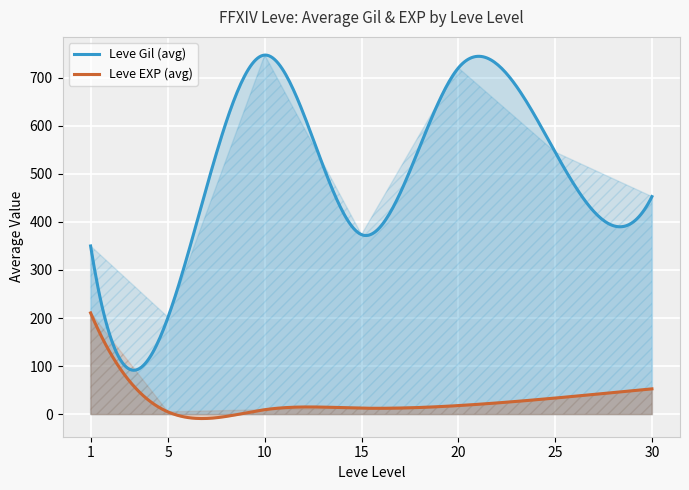

What is the highest value of the Leve Gil (avg) series?

746.7